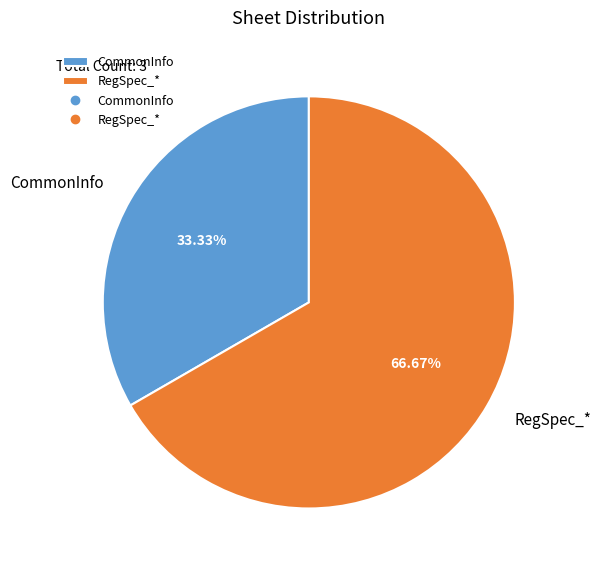

Which category accounts for the majority?

RegSpec_*